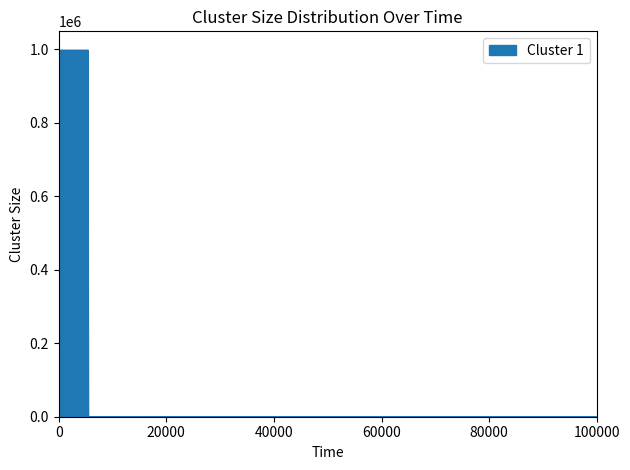

What is the maximum value shown in the chart?

999299